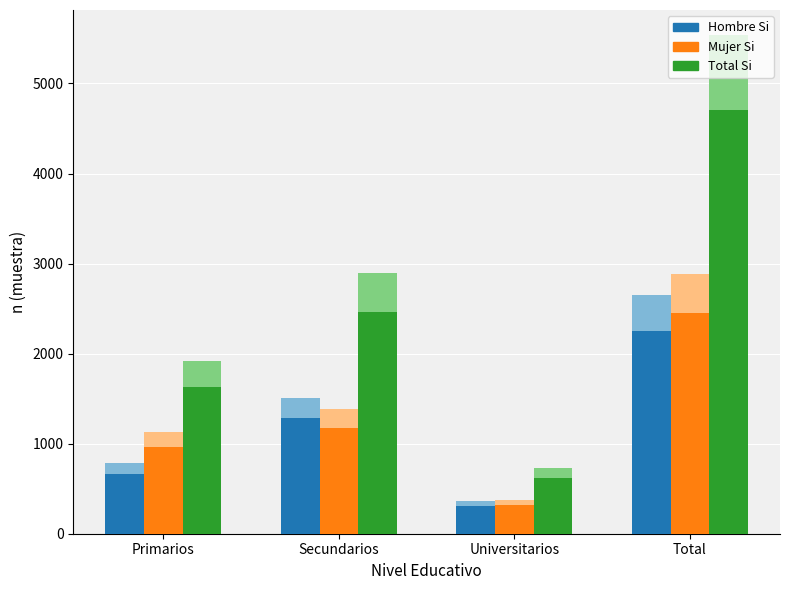

Which has a higher value, Total or Universitarios?

Total